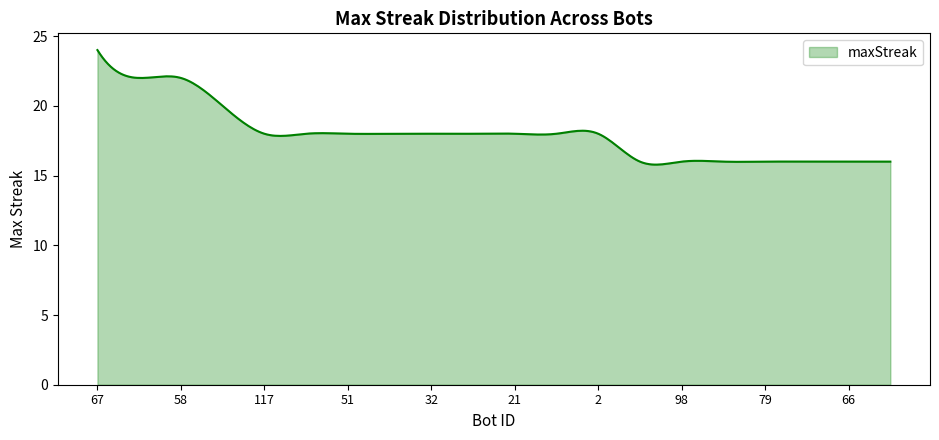

What is the smallest value displayed?

15.8